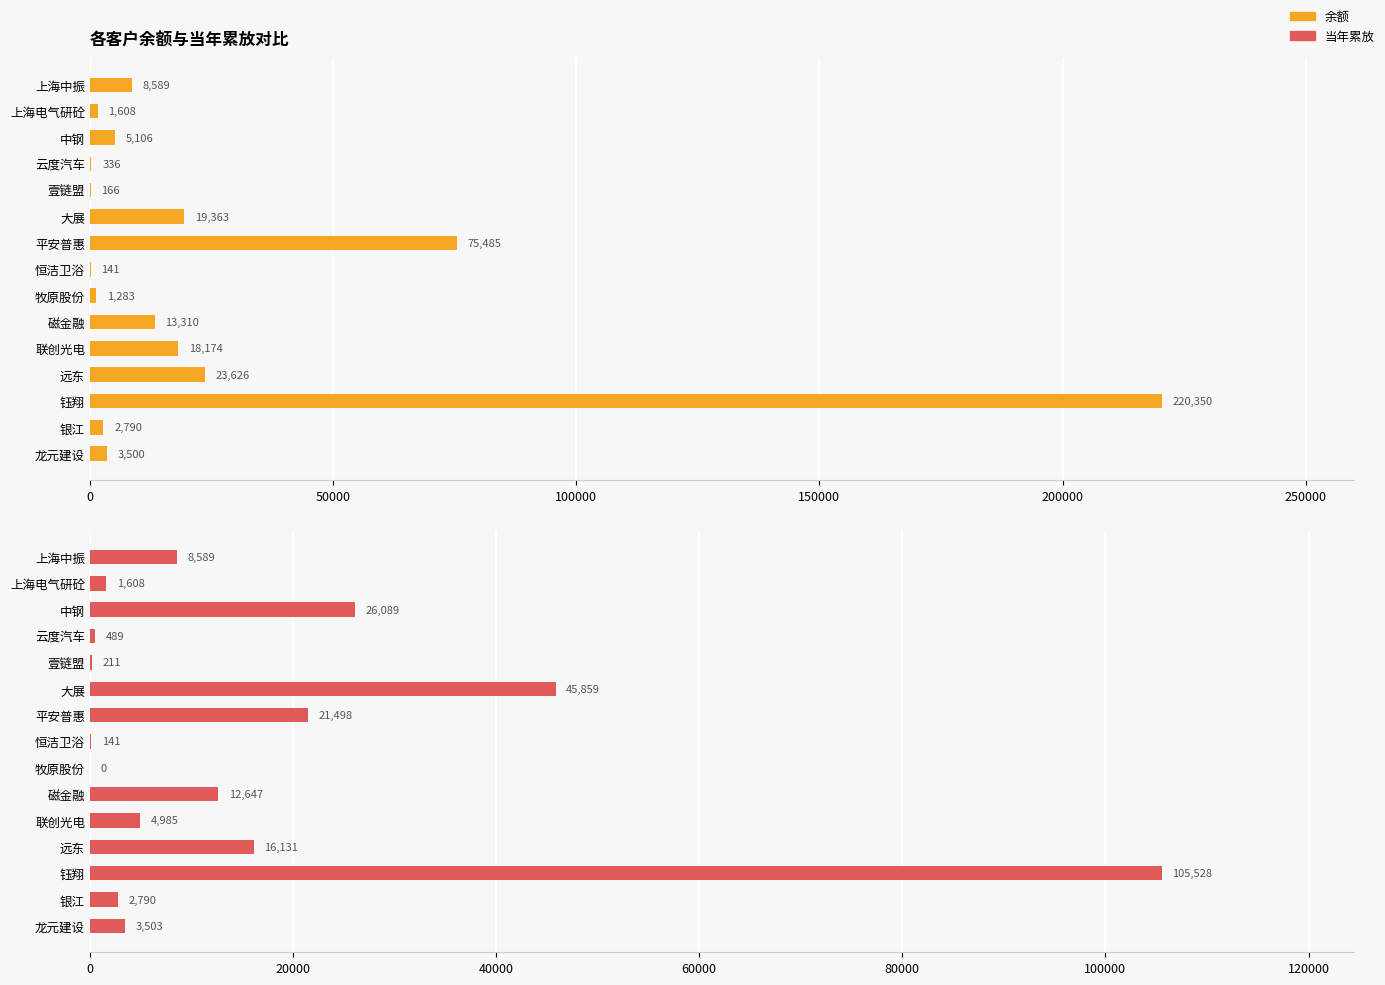

Reading left to right, what are all the values shown in this chart?

余额: 8589.3	1607.6	5106.5	335.6	165.6	19362.5	75484.5	140.9	1282.6	13310.1	18174.3	23626.0	220349.8	2790.0	3500.0
当年累放: 8589.3	1607.6	26089.0	489.0	210.7	45859.1	21497.7	140.9	0.0	12646.6	4984.9	16130.5	105528.1	2790.0	3503.0